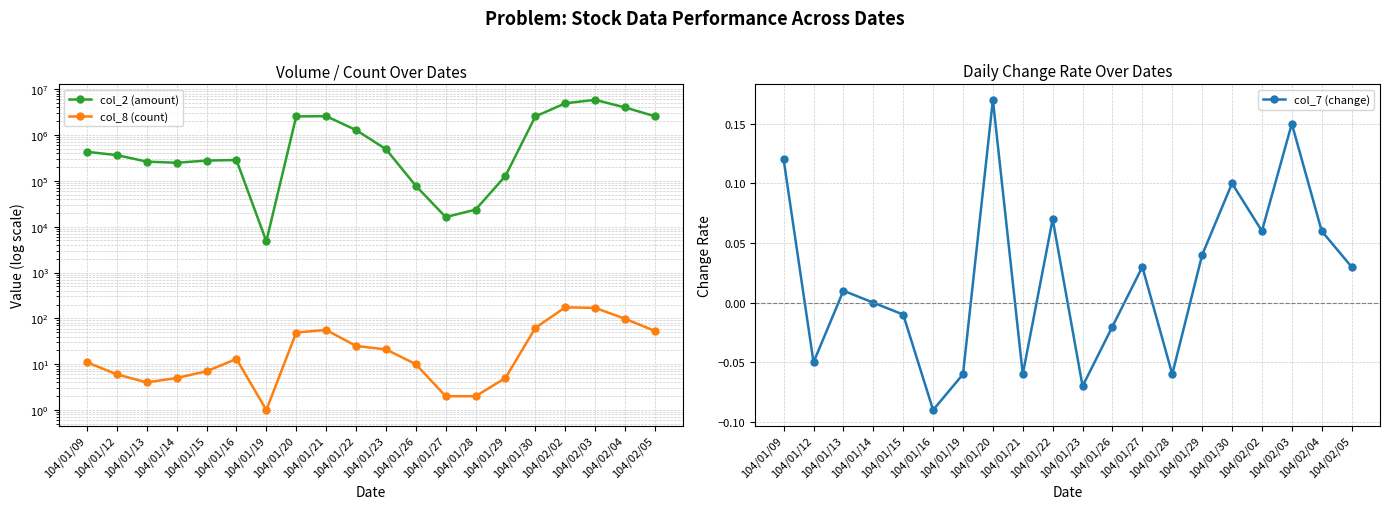

Which series has the largest total across all categories?

col_2 (amount)